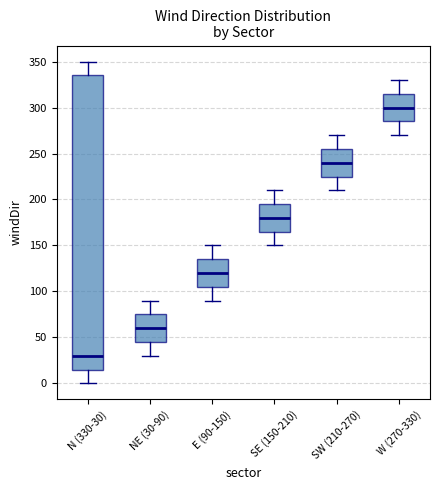

Reading left to right, read every box against the y-axis: the position of its median line, the range the box covers, and the ends of its whiskers. The values are not printed on the chart, so give them approximately, as read against the axis.

N (330-30): median 30, box 15 to 335, whiskers 0 to 350
NE (30-90): median 60, box 45 to 75, whiskers 30 to 90
E (90-150): median 120, box 105 to 135, whiskers 90 to 150
SE (150-210): median 180, box 165 to 195, whiskers 150 to 210
SW (210-270): median 240, box 225 to 255, whiskers 210 to 270
W (270-330): median 300, box 285 to 315, whiskers 270 to 330